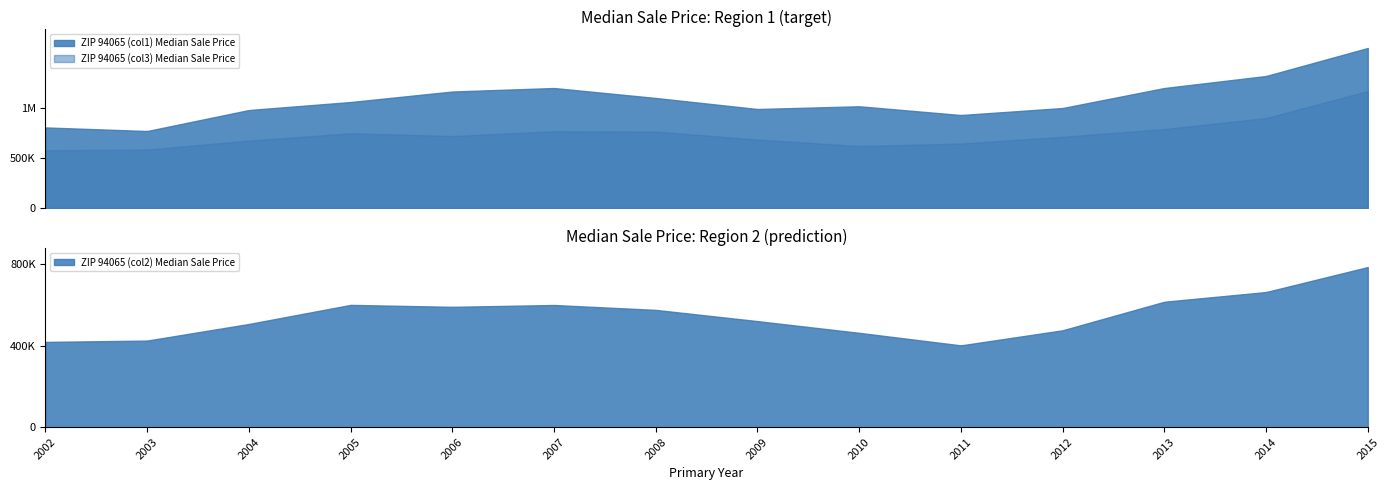

Read the ZIP 94065 (col3) Median Sale Price value at 2008, to the nearest 10.

765000